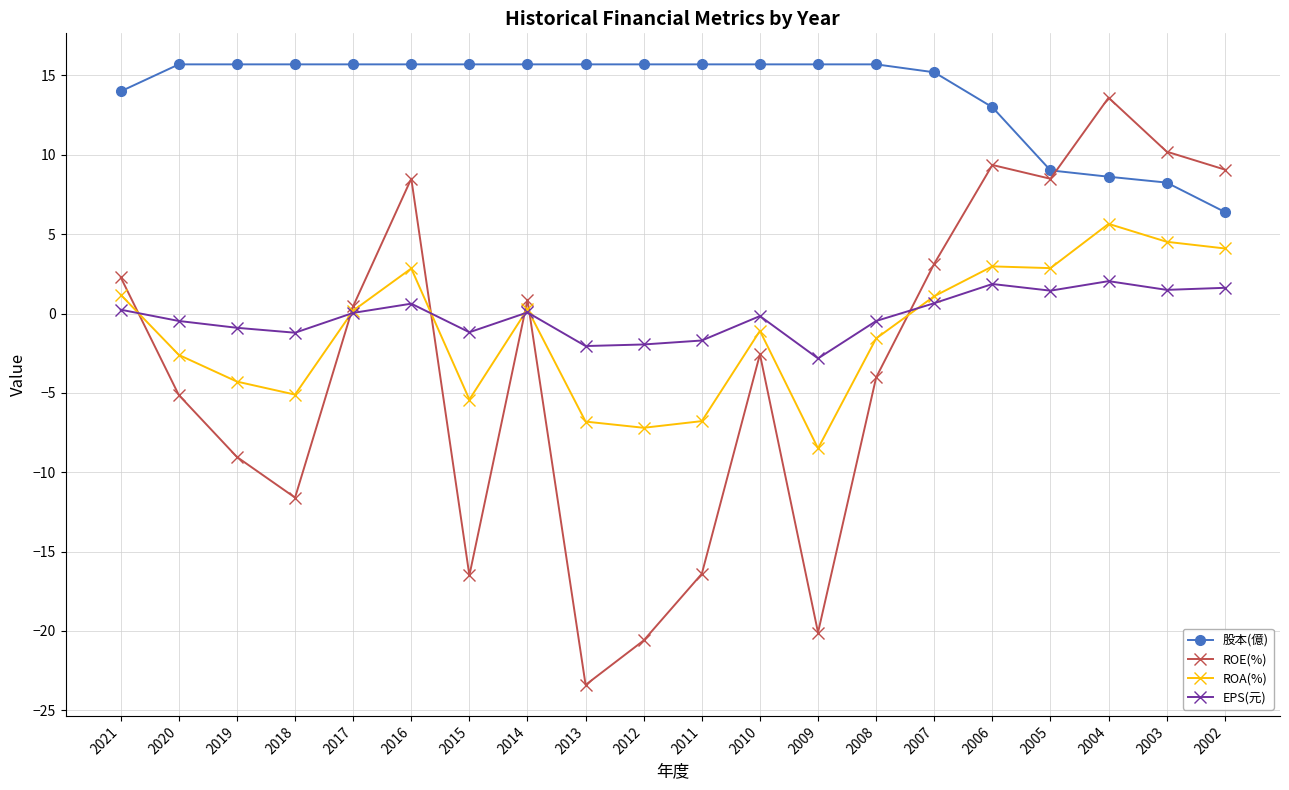

The value of 股本(億) at 2008 is 26.9. True or false?

False